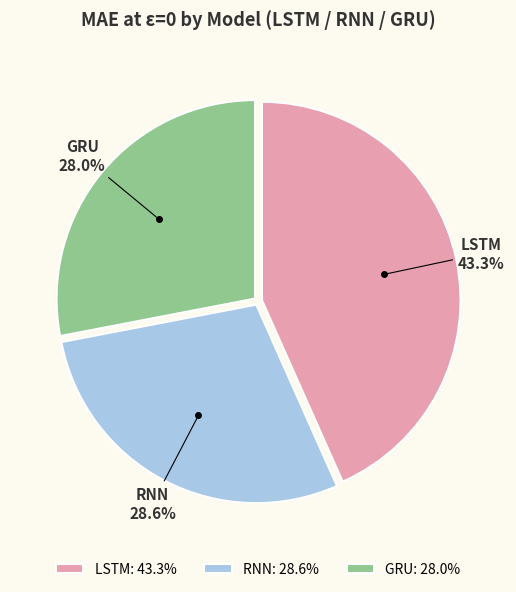

How many segments does this pie chart have?

3